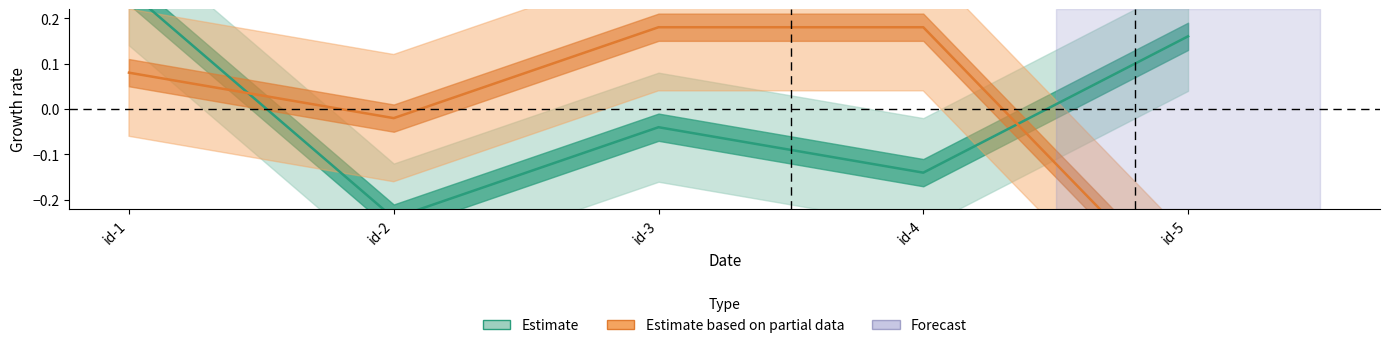

What is the total value across all series at id-3?

0.1